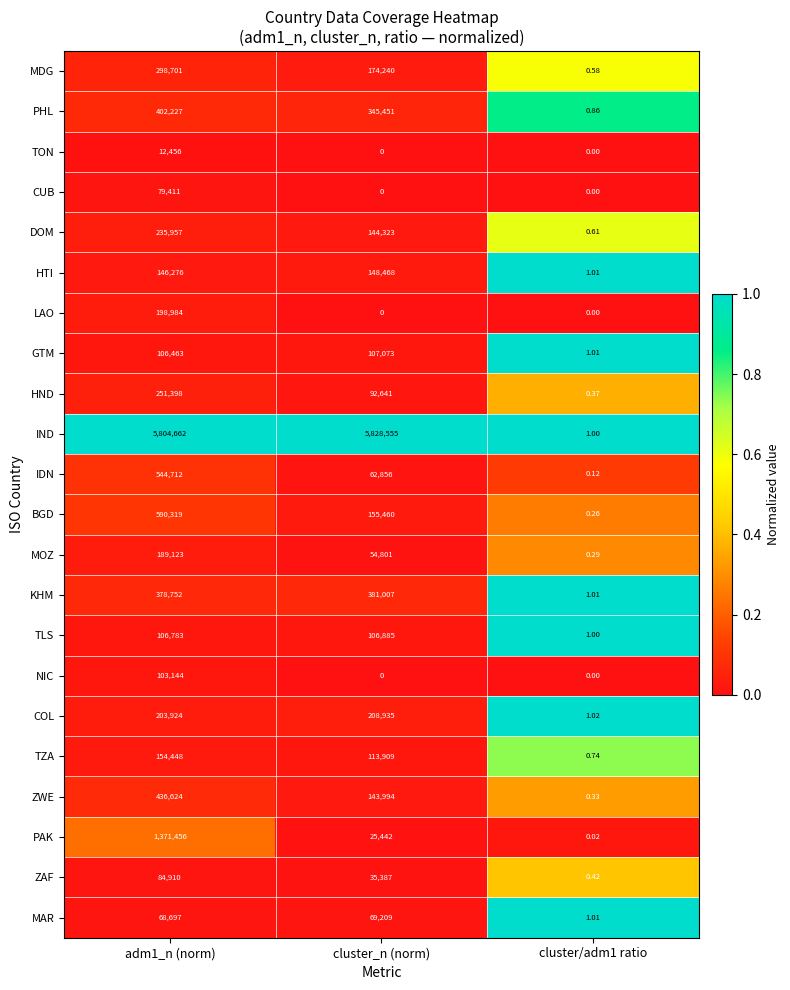

Which series has the largest total across all categories?

IND